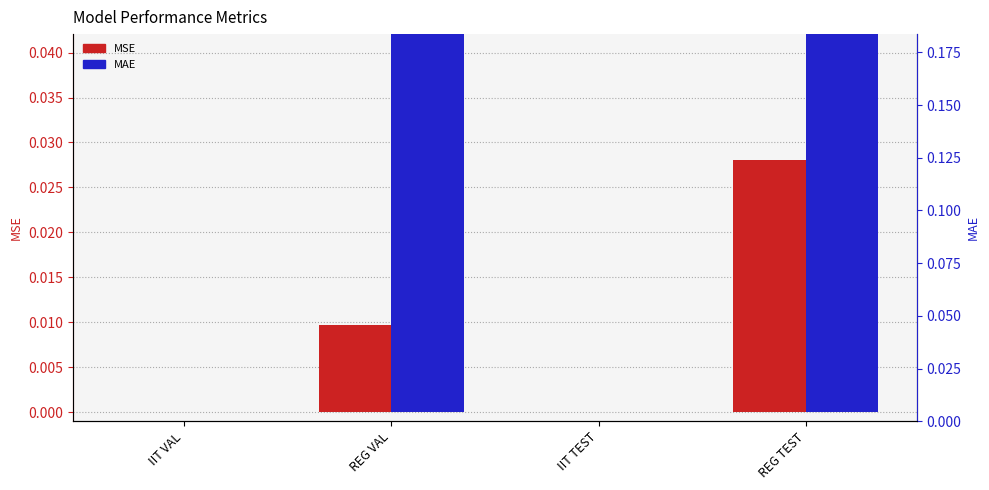

What is the label of the 4th bar from the left?

REG TEST